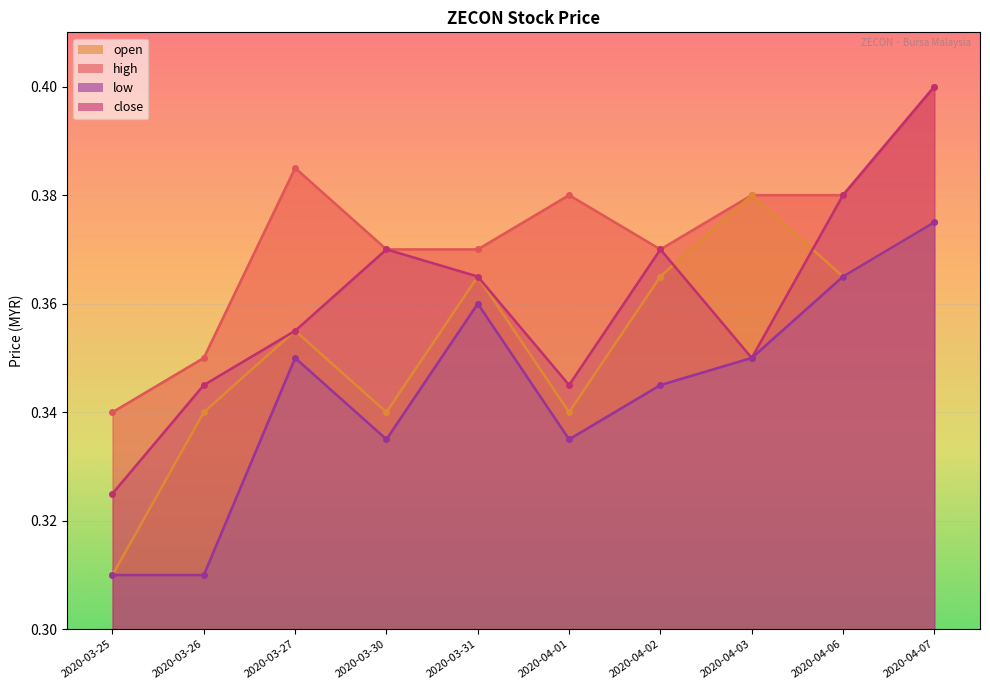

True or false: high has a value of 0.4 at 2020-03-27.

True